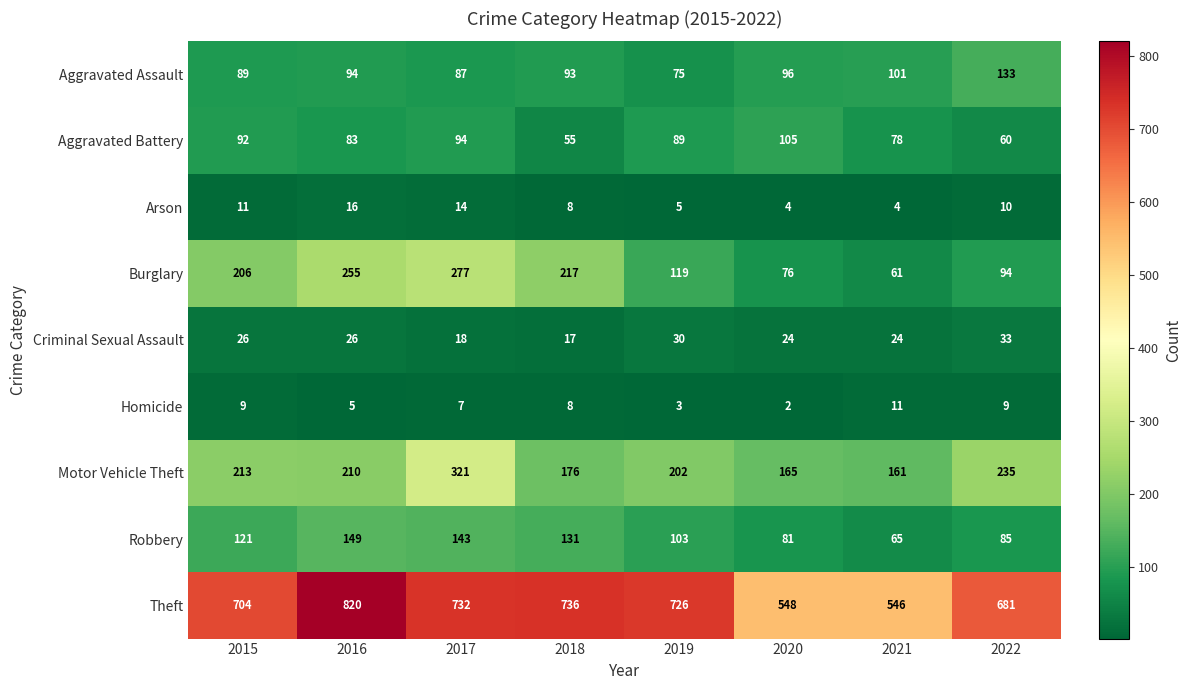

The value of Burglary at 2016 is 255. True or false?

True